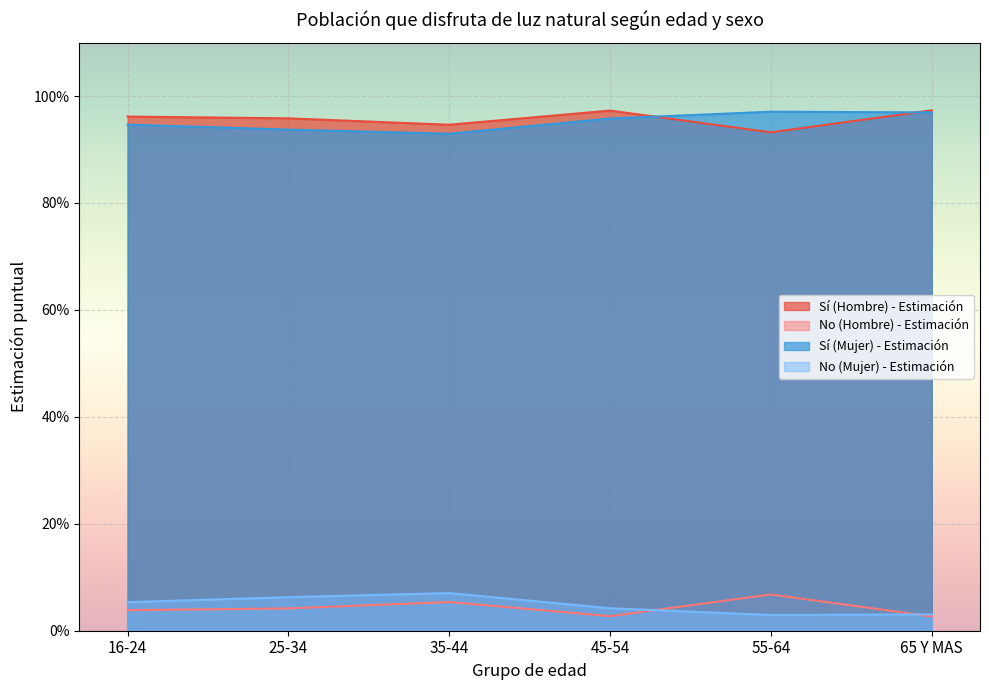

True or false: Sí (Hombre) - Estimación has a value of 0.4 at 16-24.

False